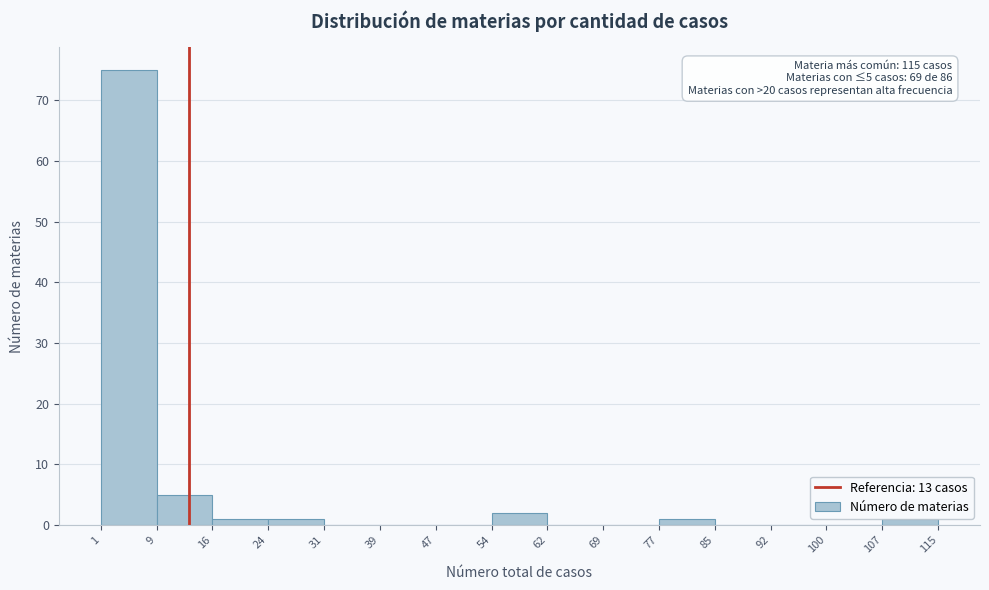

Over which range of the x-axis is the bar tallest?

1 to 9